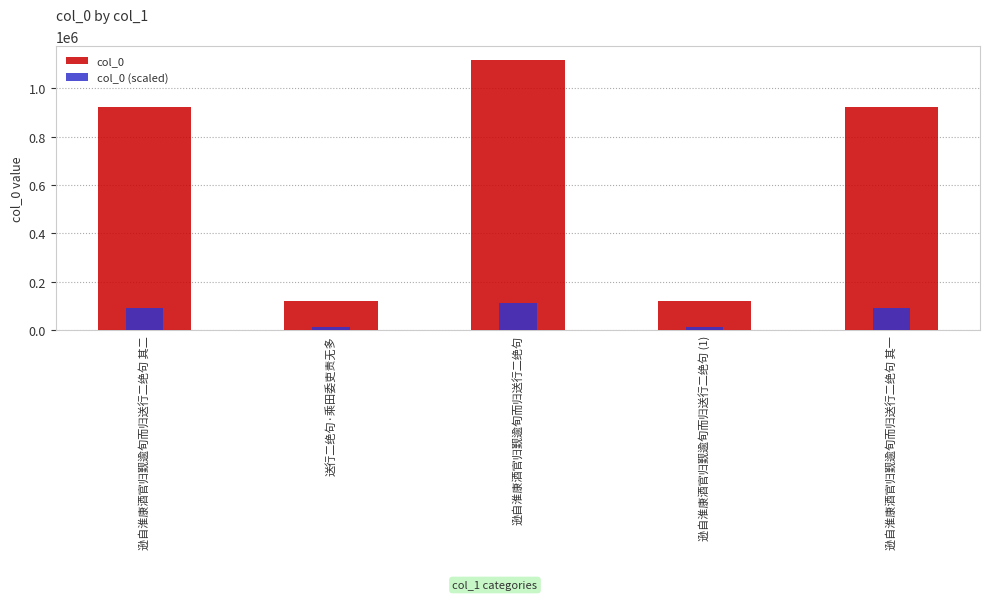

How many bars are there in total?

10